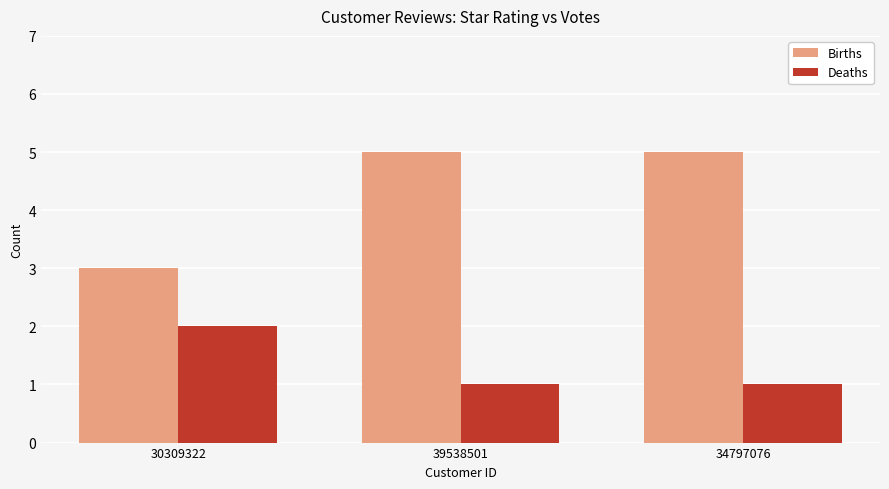

Which category has the highest value in the Deaths series?

30309322